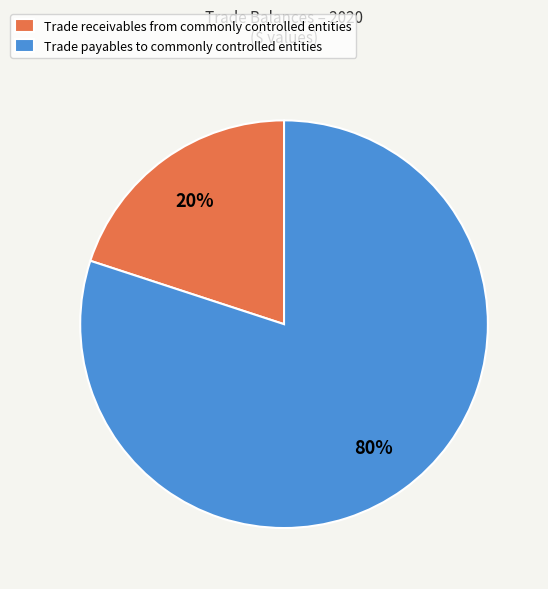

Between Trade receivables from commonly controlled entities and Trade payables to commonly controlled entities, which is larger?

Trade payables to commonly controlled entities